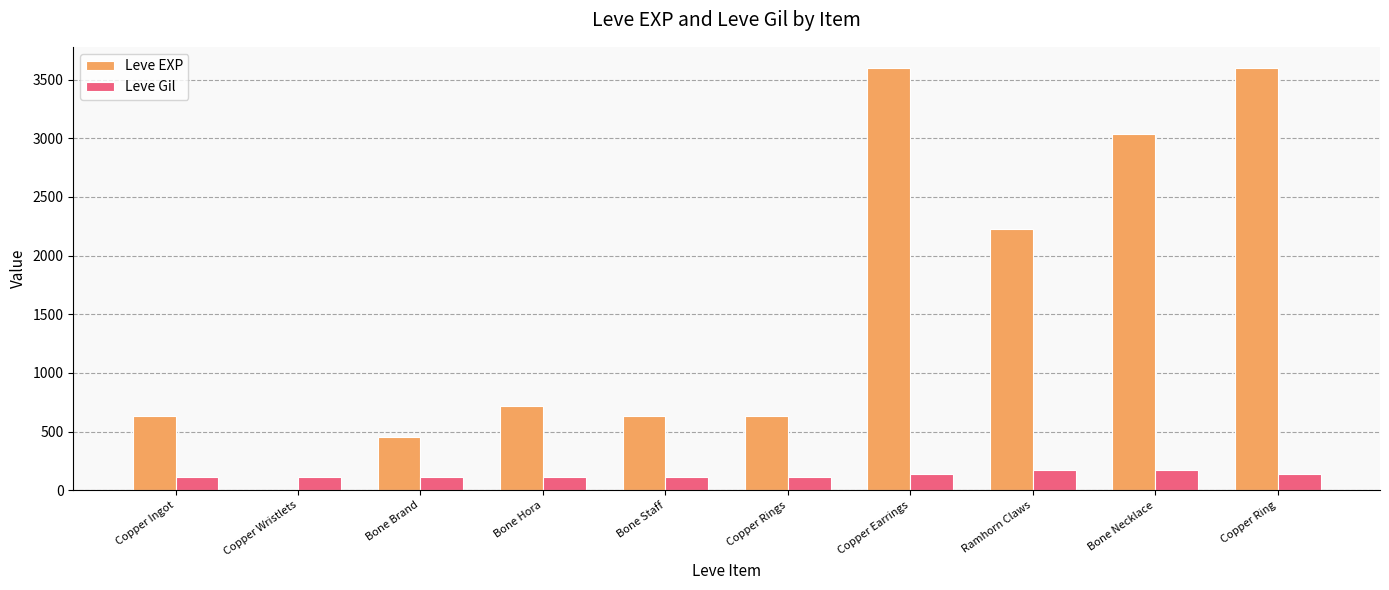

Is it true that Leve EXP equals 630 at Bone Staff?

True